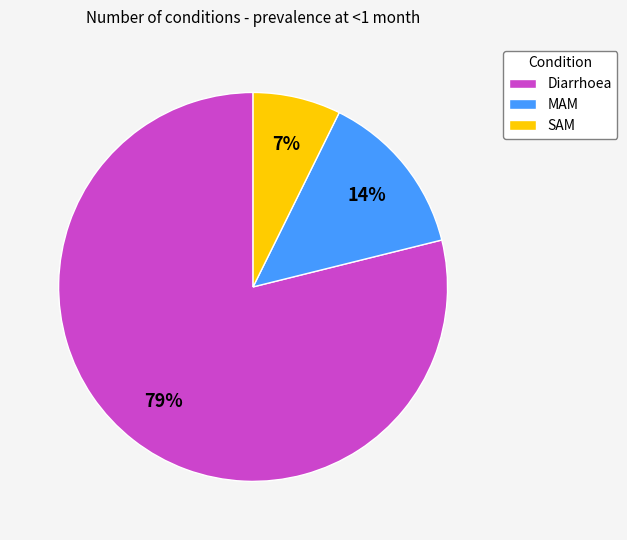

True or false: MAM accounts for 14% of the total.

True